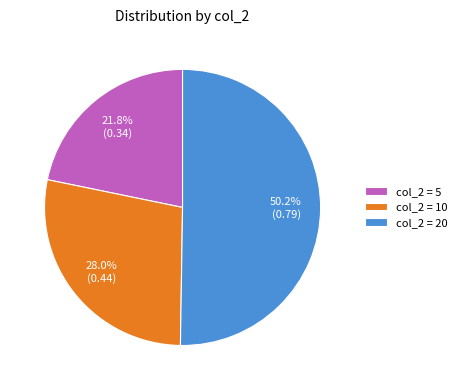

What is the smallest slice in the pie chart?

col_2 = 5